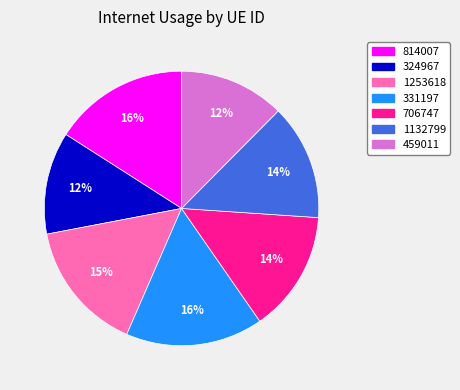

Is there any slice that represents more than half of the pie?

No